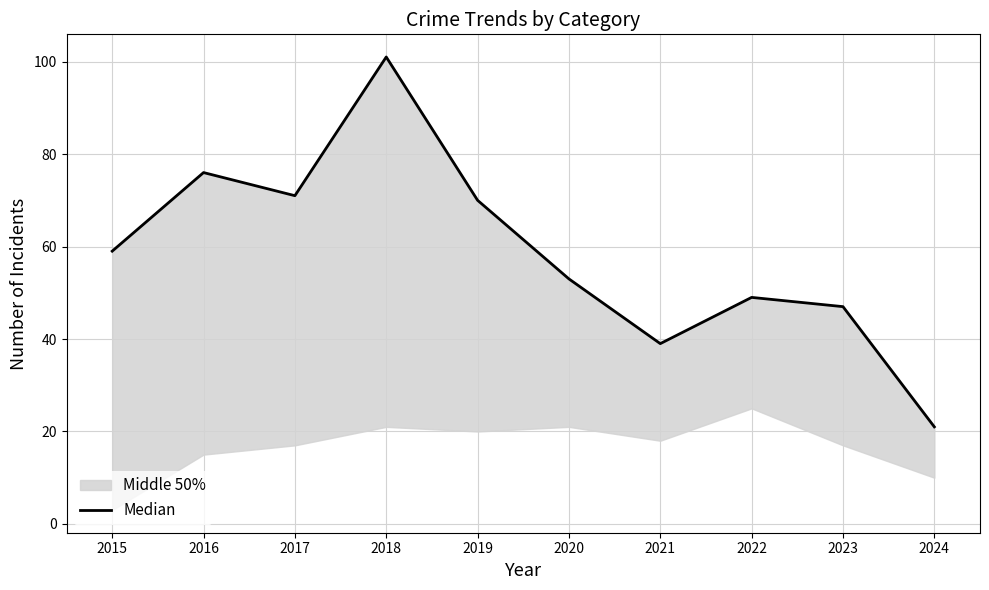

Does the chart display data point markers on the line(s)?

No